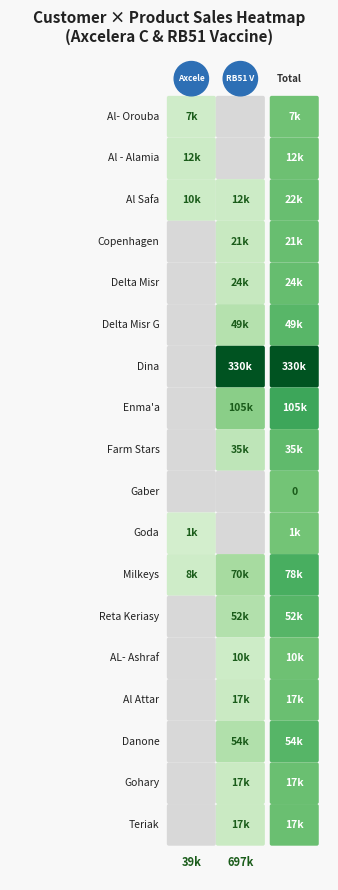

At how many categories does at least one series exceed 306172?

1